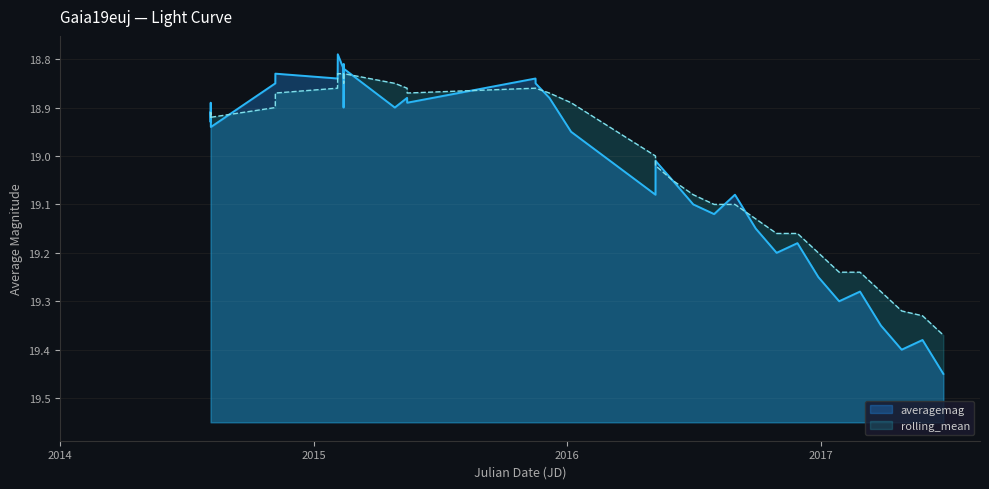

What is the approximate value of rolling_mean at 2015-02-13?

18.8